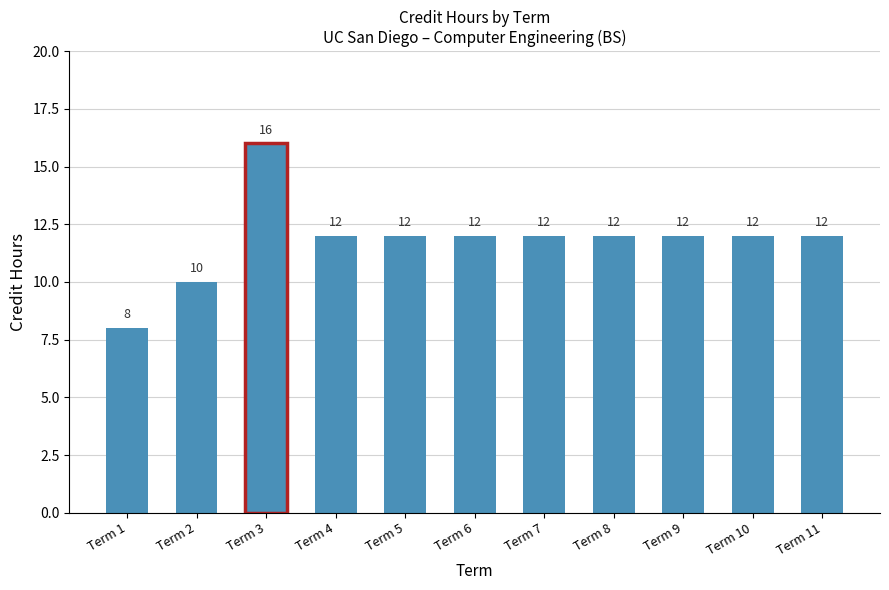

At which label does the data first exceed 12?

Term 3